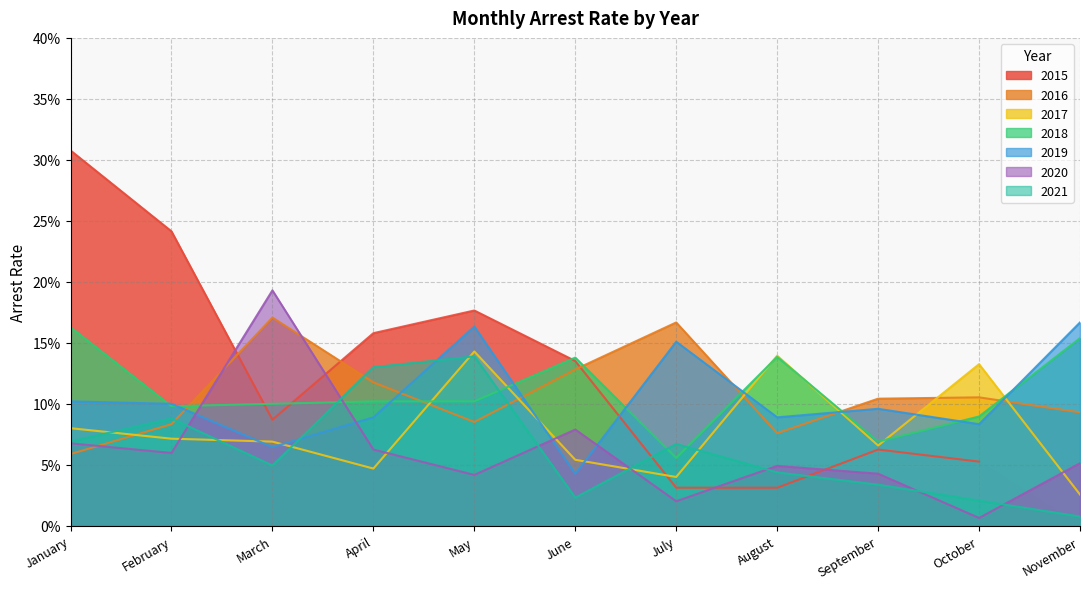

What is the approximate value of arrest_rate_2017 at March?

0.1